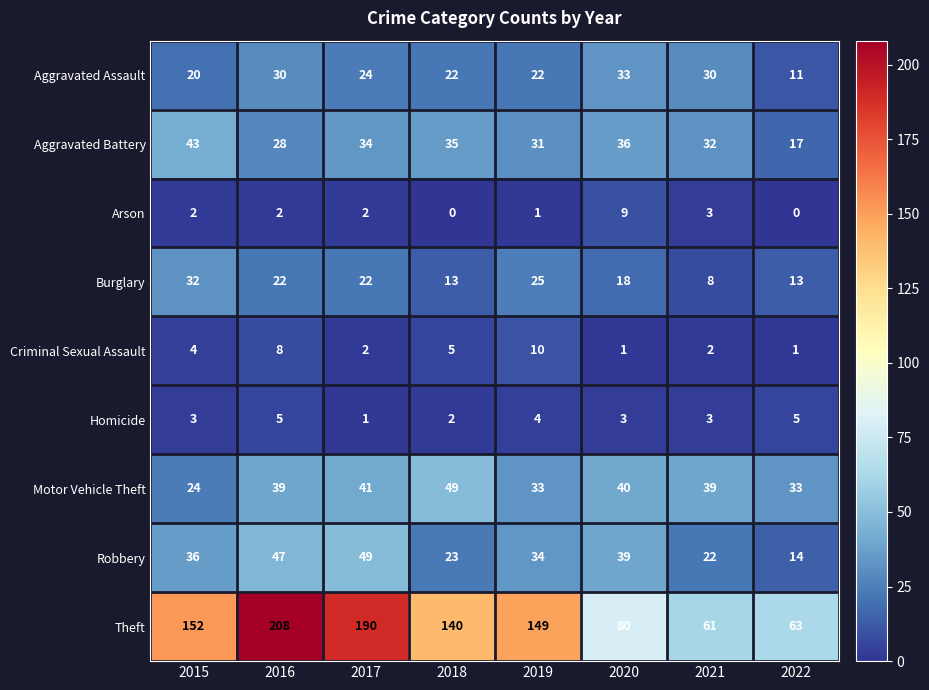

Which series changed the most between 2015 and 2016?

Theft